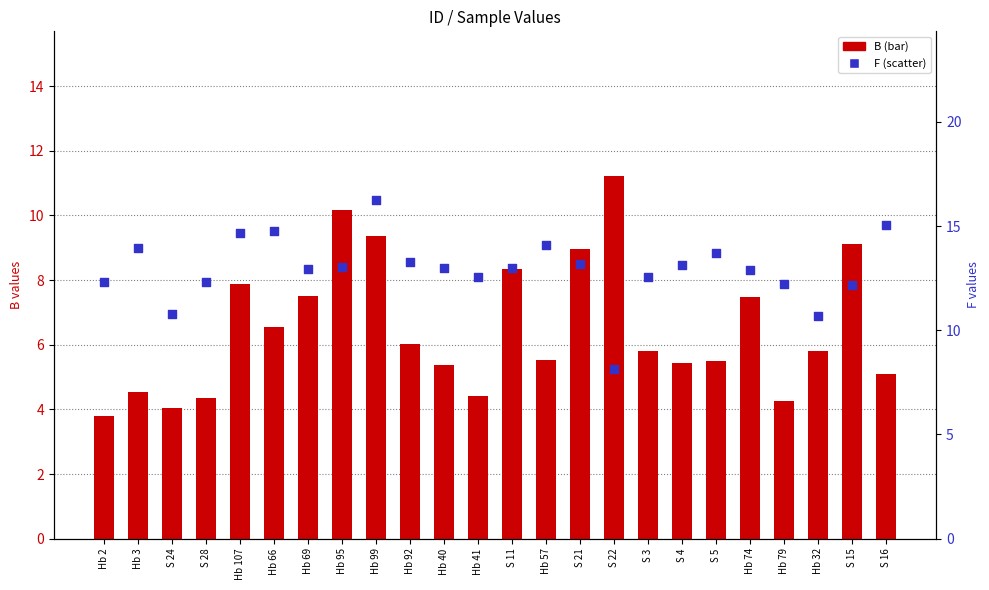

Which series has the widest spread of Y values?

F